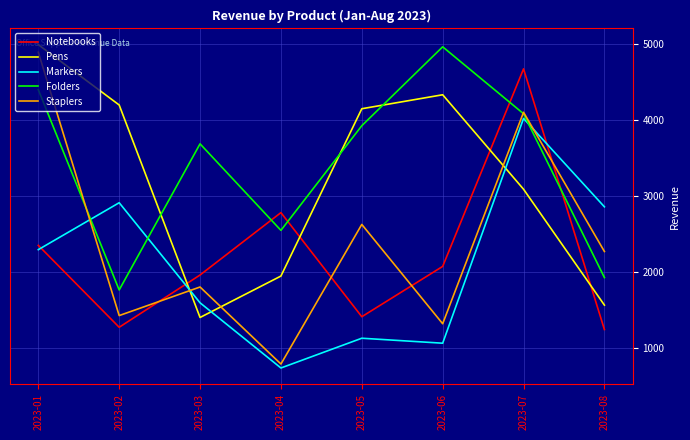

Rank the categories by Staplers value from lowest to highest.

2023-04, 2023-06, 2023-02, 2023-03, 2023-08, 2023-05, 2023-07, 2023-01